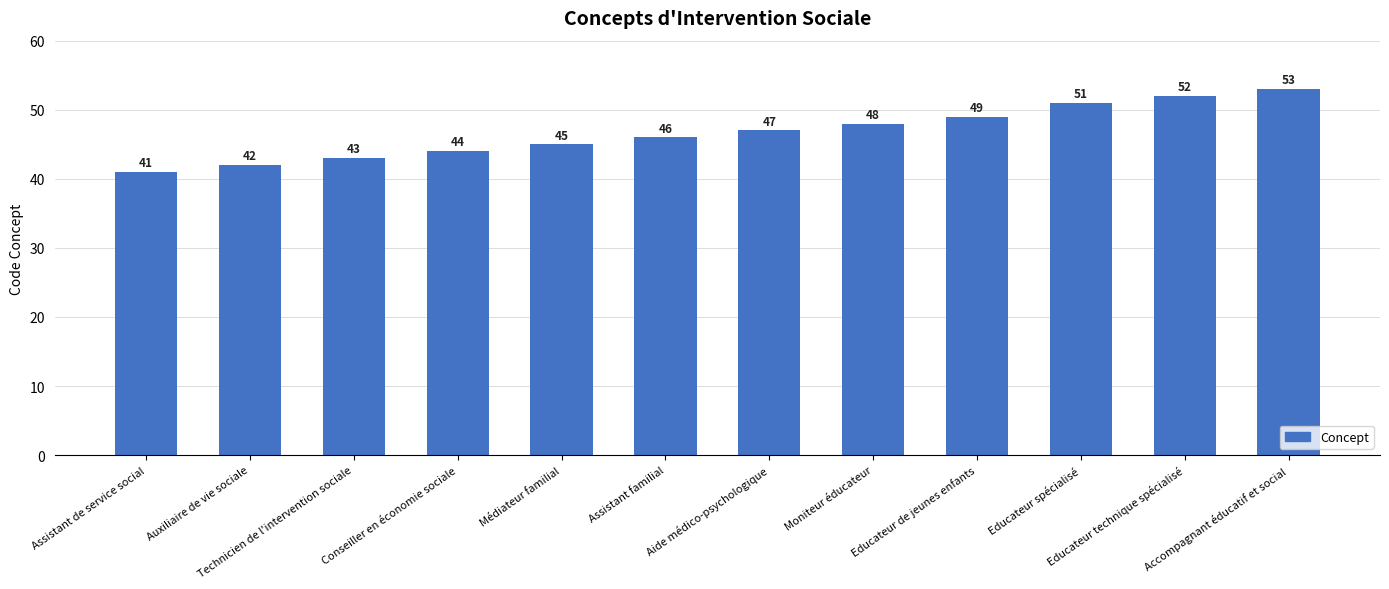

Where is the data nearest to the value 47?

Aide médico-psychologique